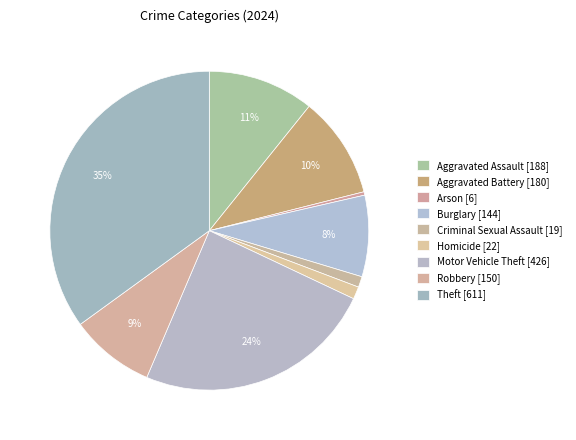

Count the number of slices in the pie.

9